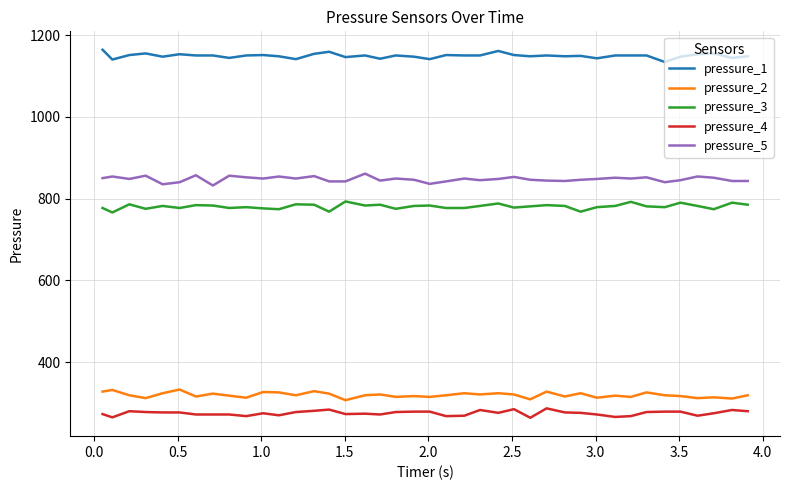

What is the highest value of the pressure_2 series?

333